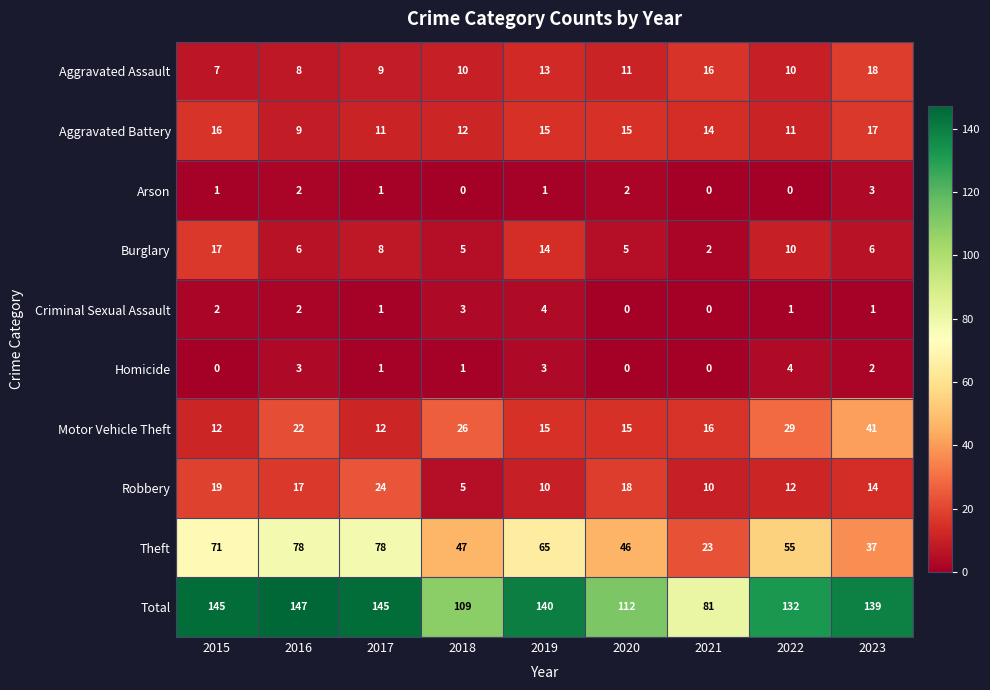

Is it true that Robbery equals 10 at 2023?

False